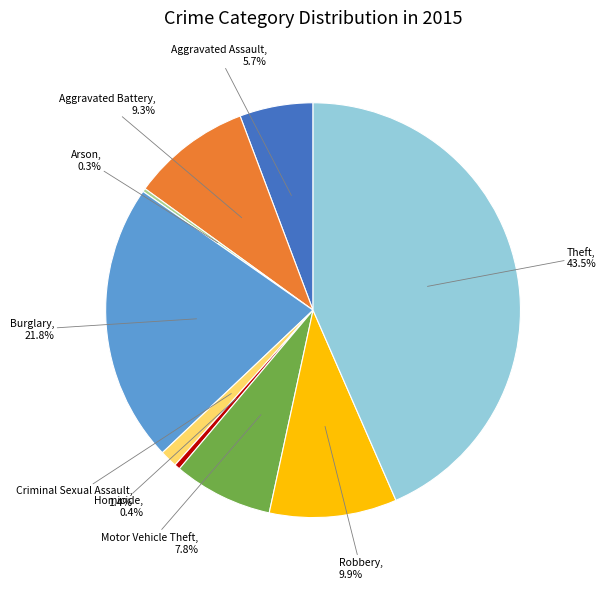

To the nearest percent, what is the difference between the largest and smallest slice percentages?

43%